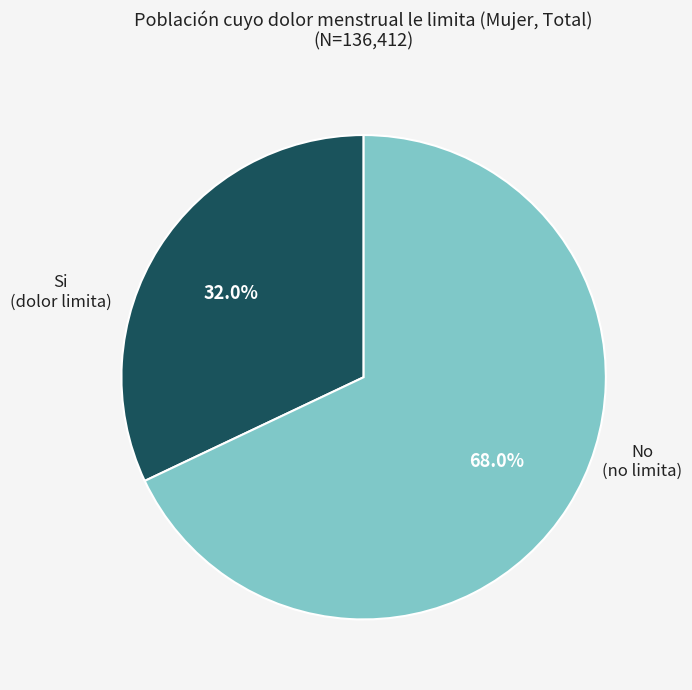

Is there a majority slice in this chart?

Yes